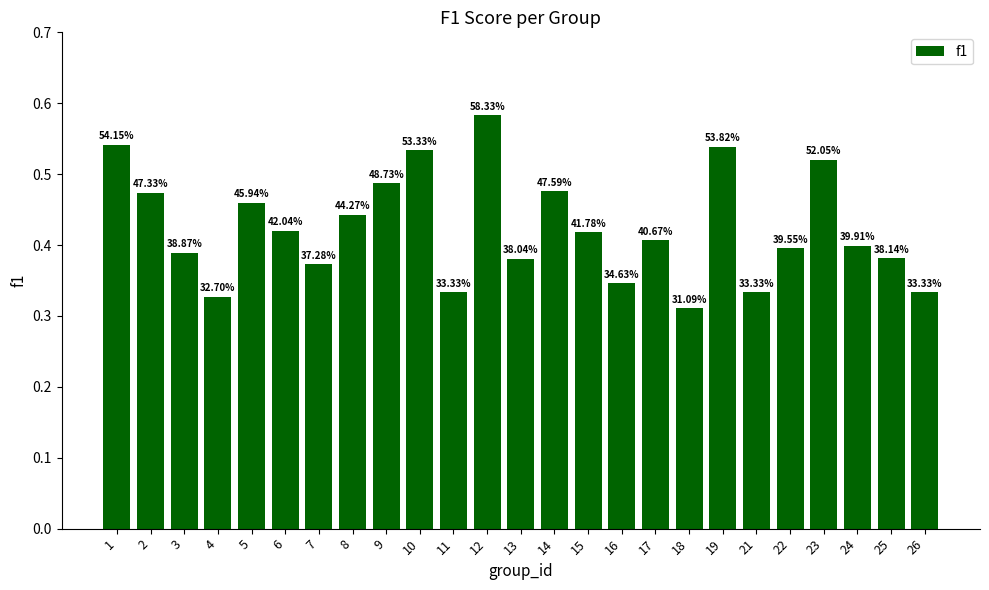

Which label corresponds to the smallest value in the chart?

18